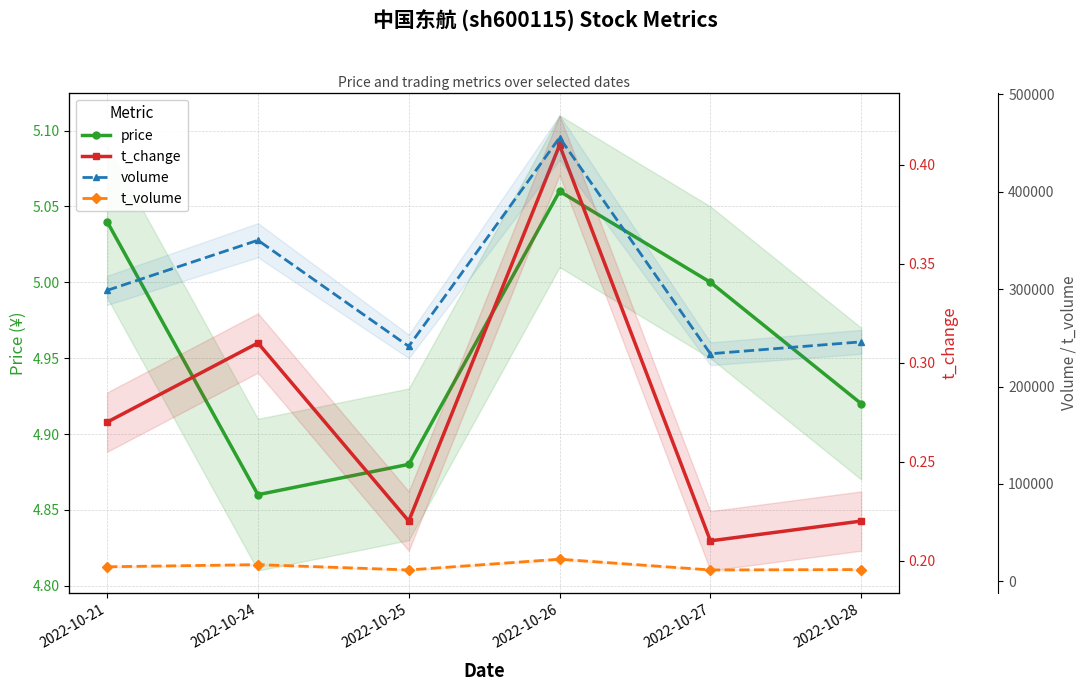

True or false: price has a value of 1.2 at 2022-10-27.

False